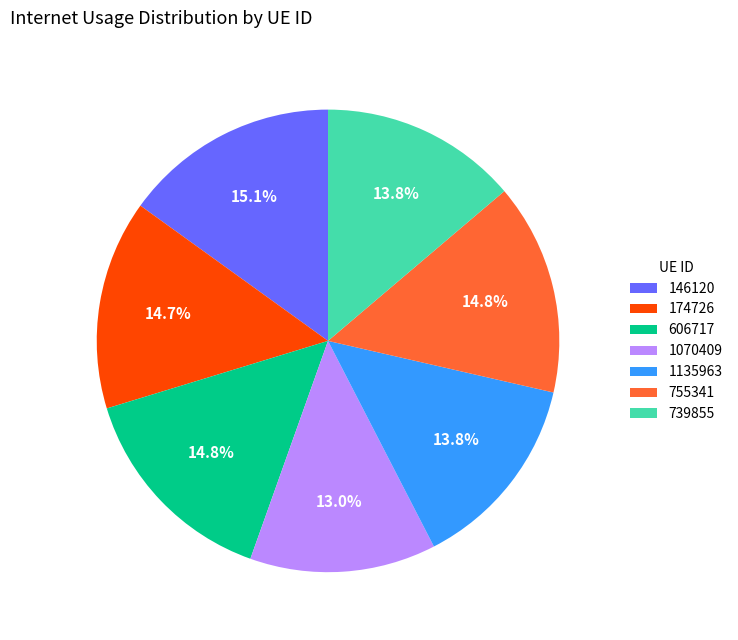

Which has a higher value, 1070409 or 1135963?

1135963